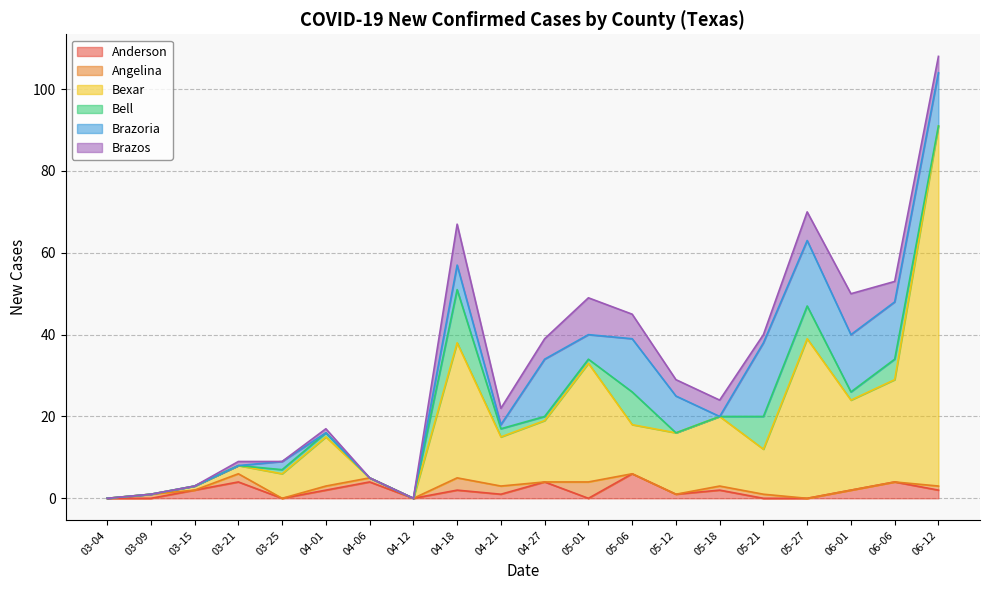

Between which two adjacent categories do Angelina and Anderson first intersect?

03-09 and 03-15